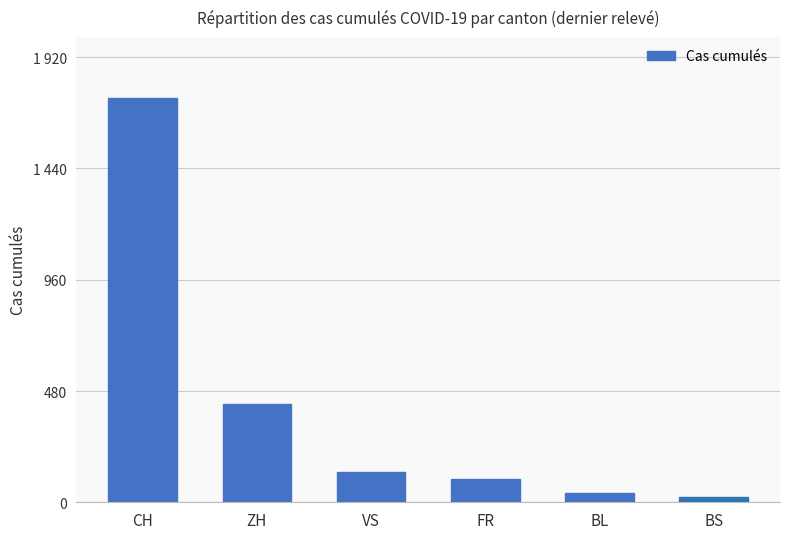

Does the chart contain any negative values?

No